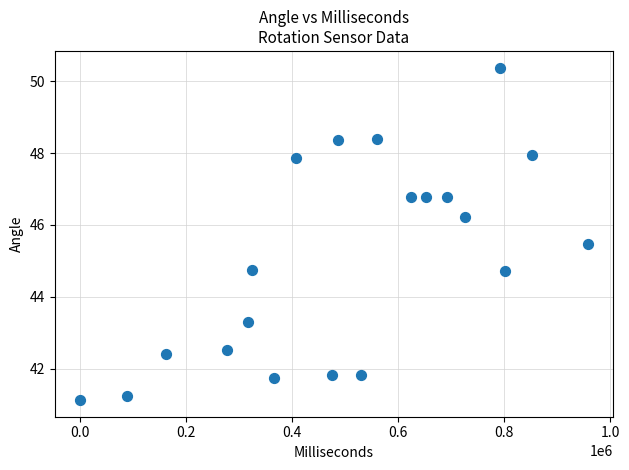

What is the range of Y values (max minus min)?

9.2